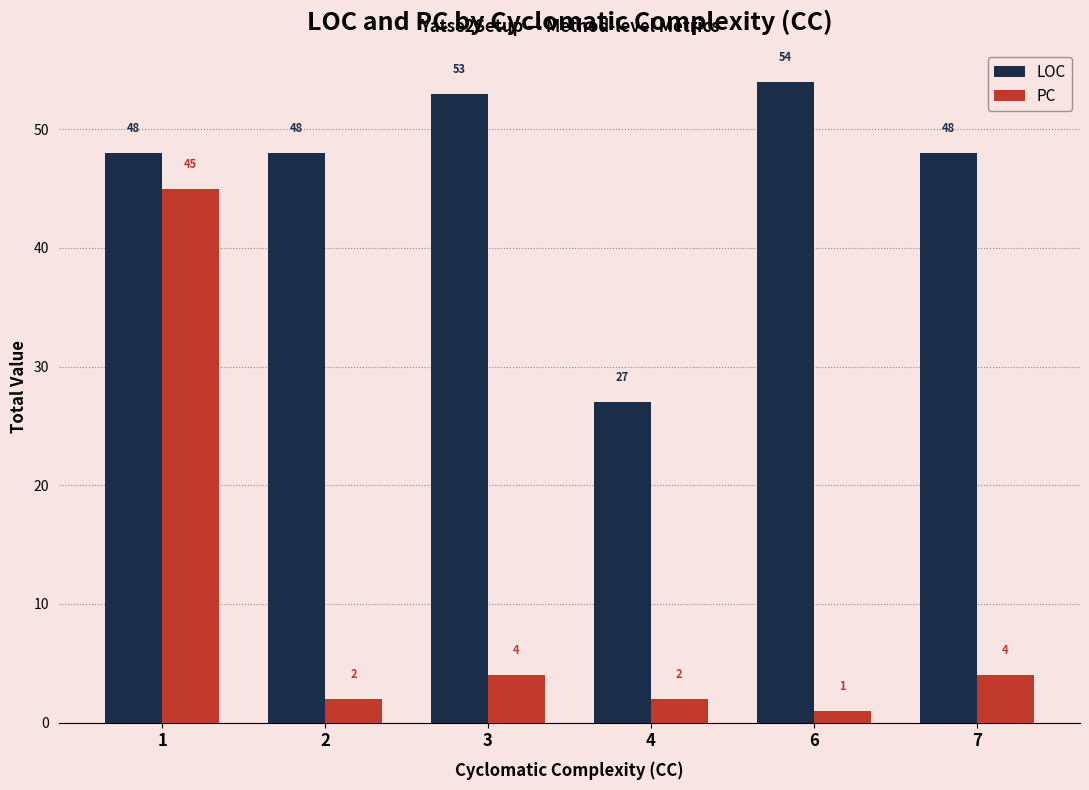

The value of LOC at 1 is 48. True or false?

True